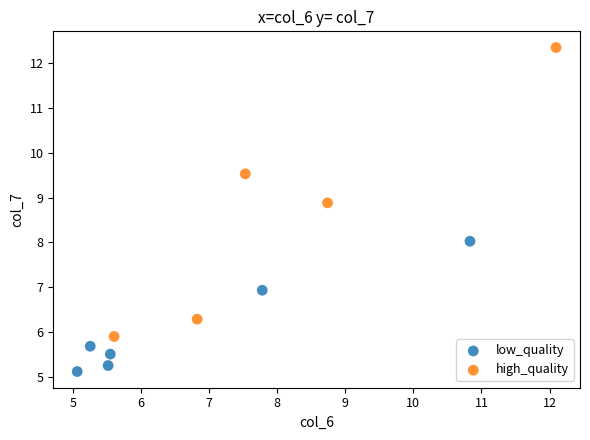

Which series reaches the minimum Y coordinate?

low_quality